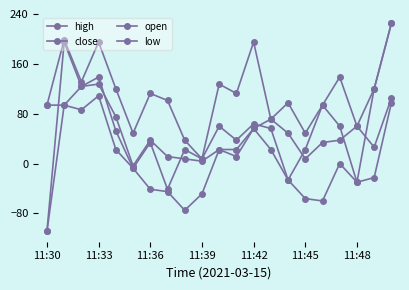

How many lines are shown in the chart?

4